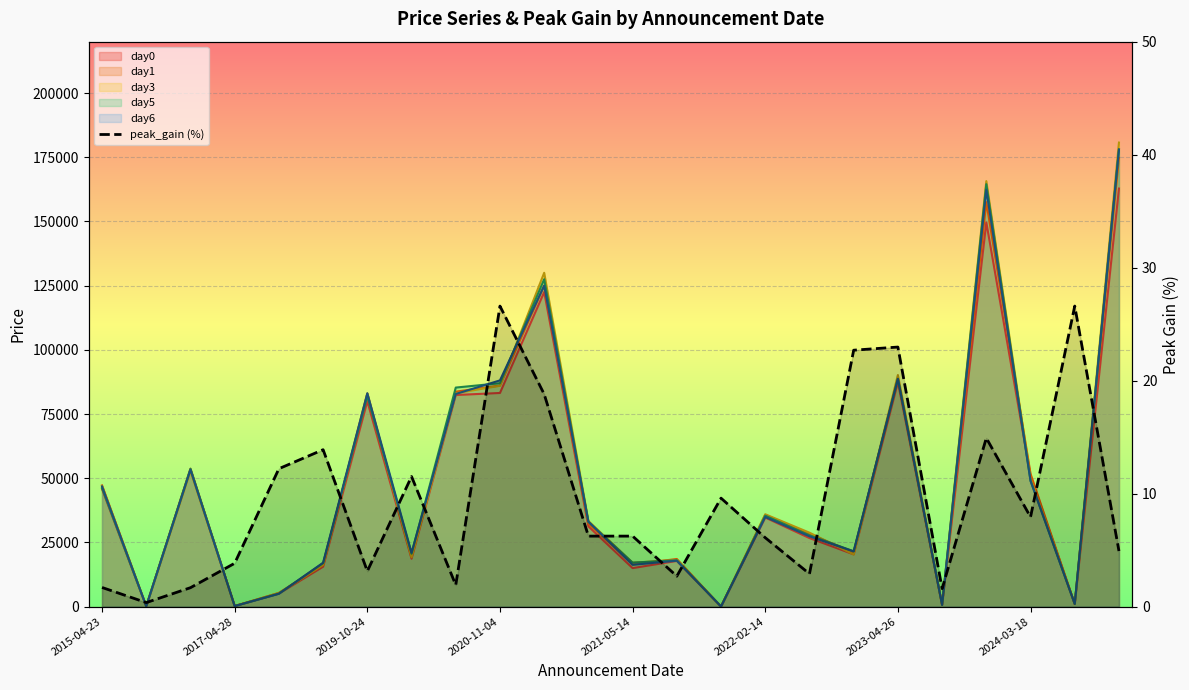

Which category has the lowest value across all series?

2017-04-28